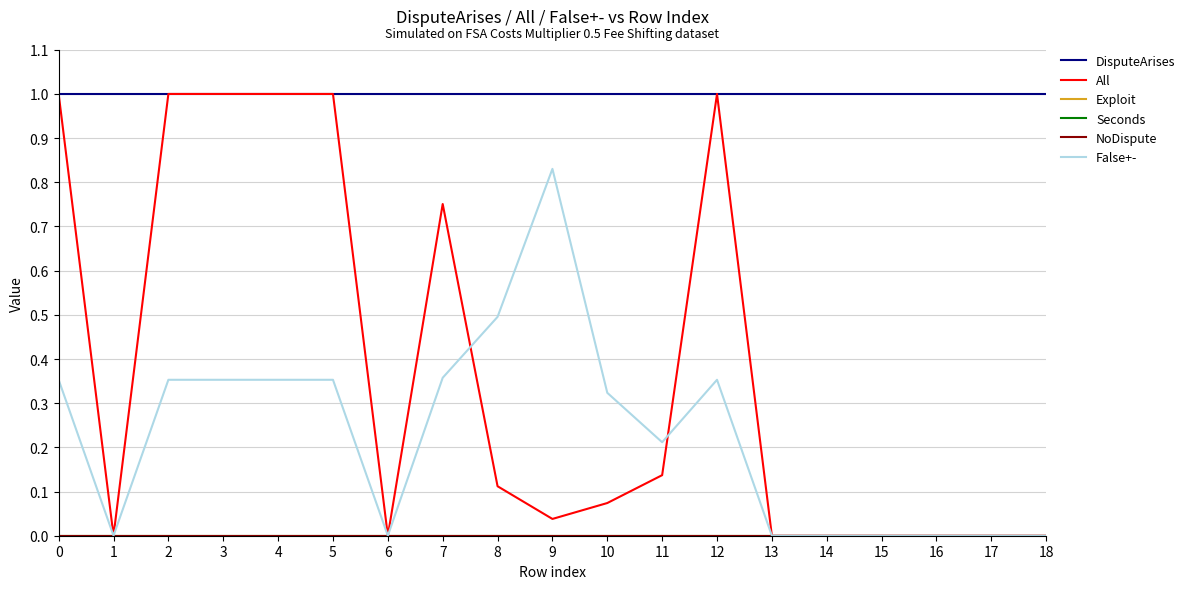

Is this an area chart (filled region under the line)?

No